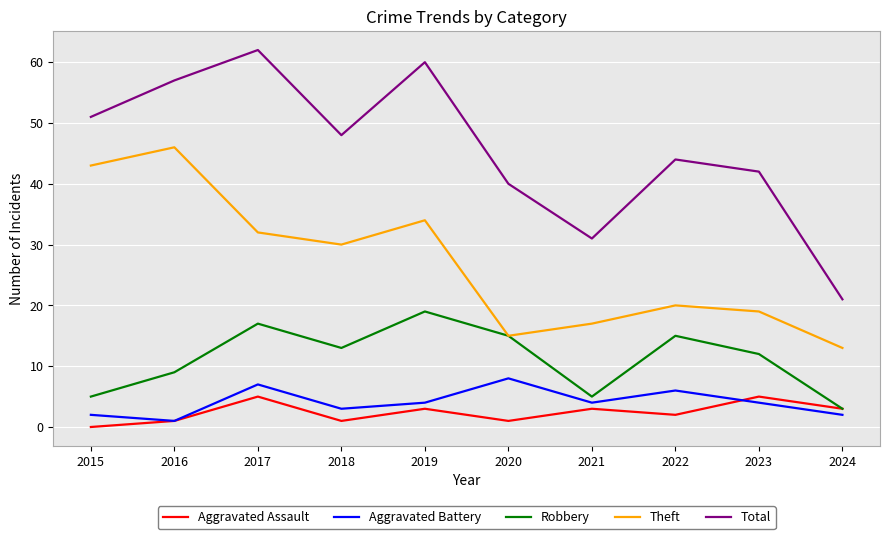

The value of Aggravated Battery at 2021 is 7. True or false?

False